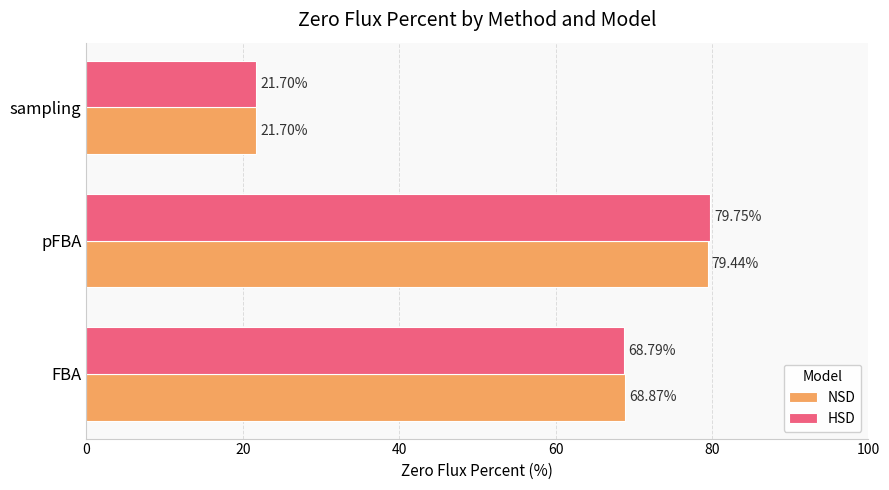

List the labels in order of NSD value, largest first.

pFBA, FBA, sampling